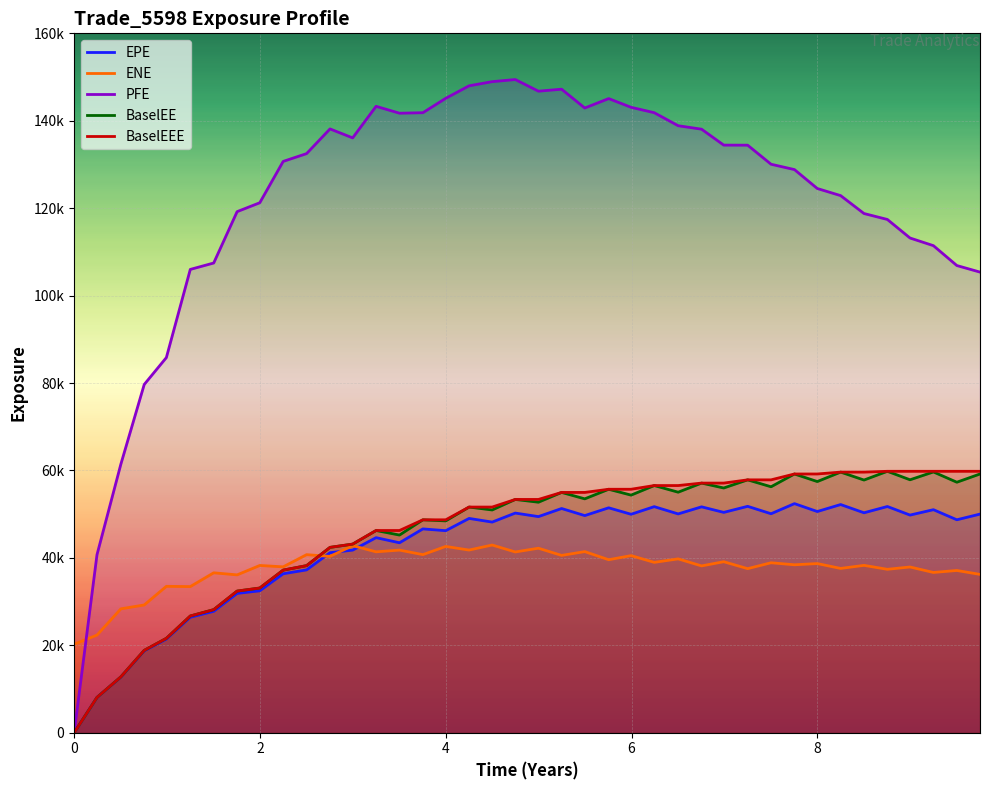

How many values in the PFE series exceed 132485?

19